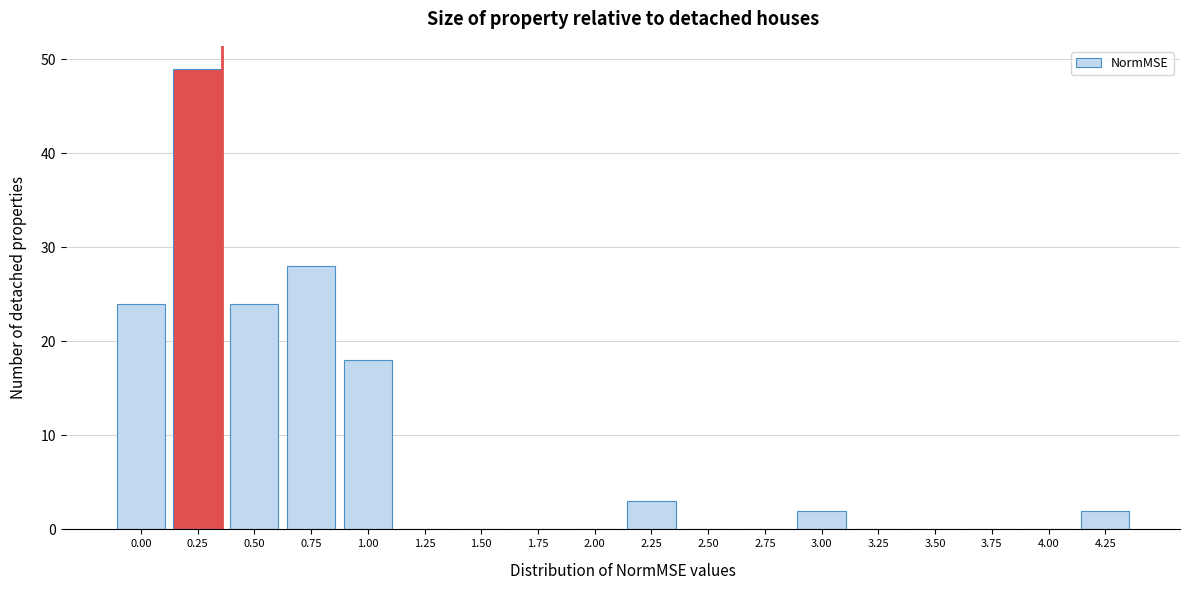

The value at 1.50 is -26. True or false?

False